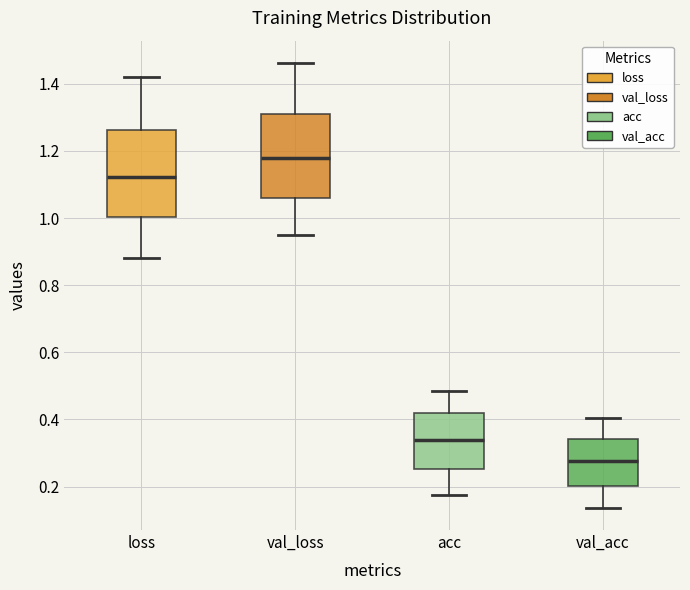

Reading left to right, transcribe this box plot: for each box, give where its median line is, the range the box spans, and where its two whiskers end, as read against the y-axis. The values are not printed on the chart, so give them approximately, as read against the axis.

loss: median 1.12, box 1.00 to 1.26, whiskers 0.88 to 1.42
val_loss: median 1.18, box 1.06 to 1.32, whiskers 0.96 to 1.46
acc: median 0.34, box 0.26 to 0.42, whiskers 0.18 to 0.48
val_acc: median 0.28, box 0.20 to 0.34, whiskers 0.14 to 0.40